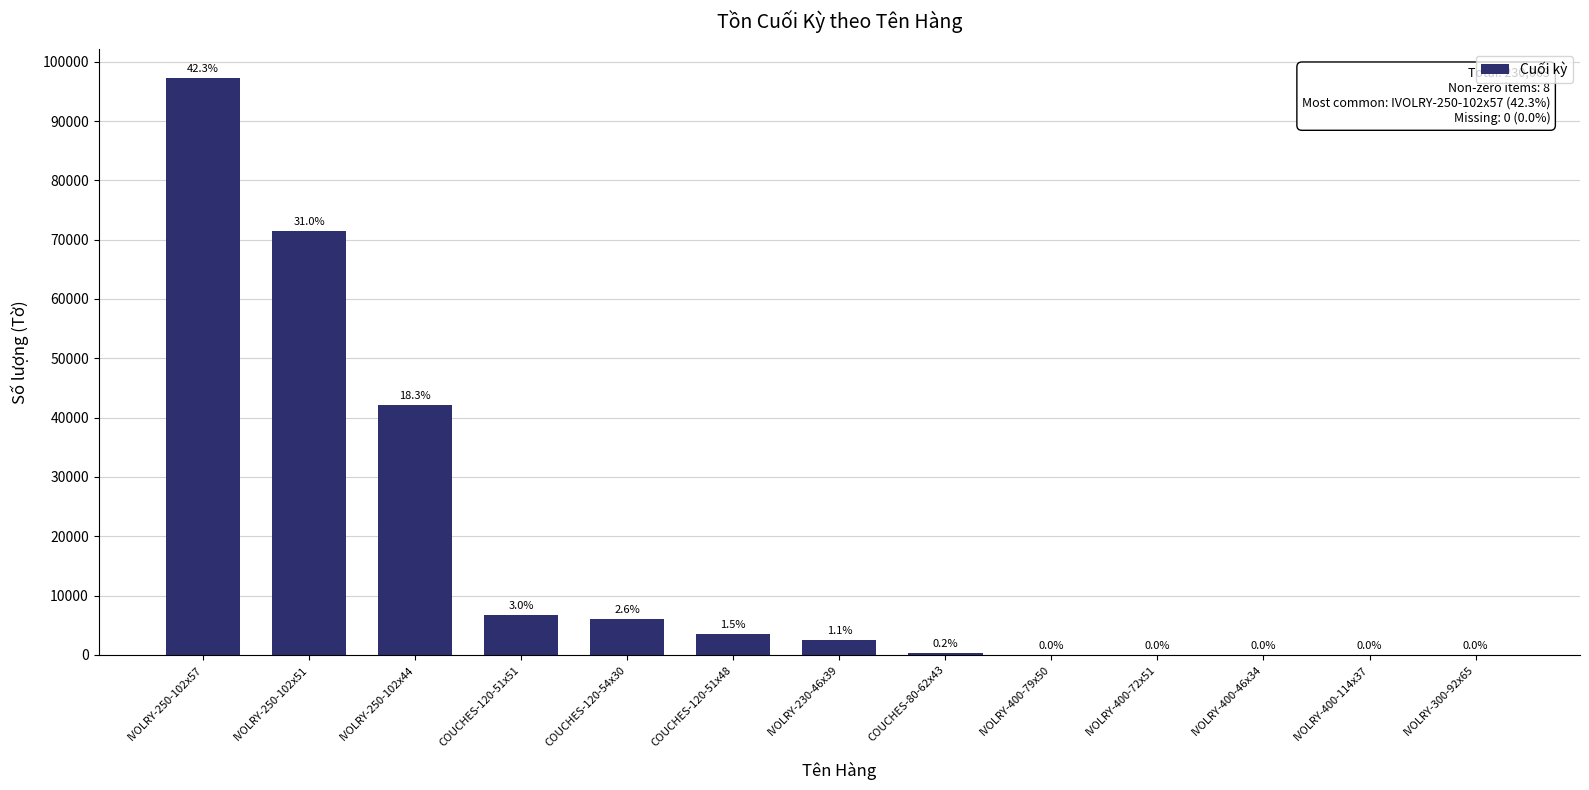

What is the ratio of the value at COUCHES-120-51x51 to the value at IVOLRY-250-102x51?

0.1